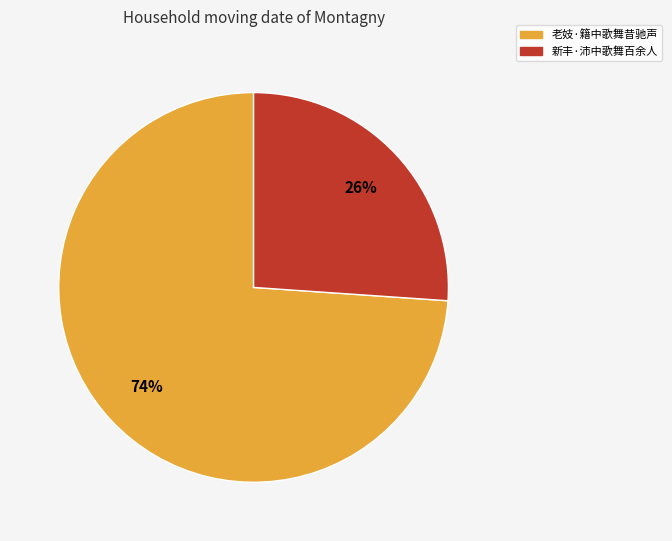

To the nearest percent, what is the difference between the largest and smallest slice percentages?

48%